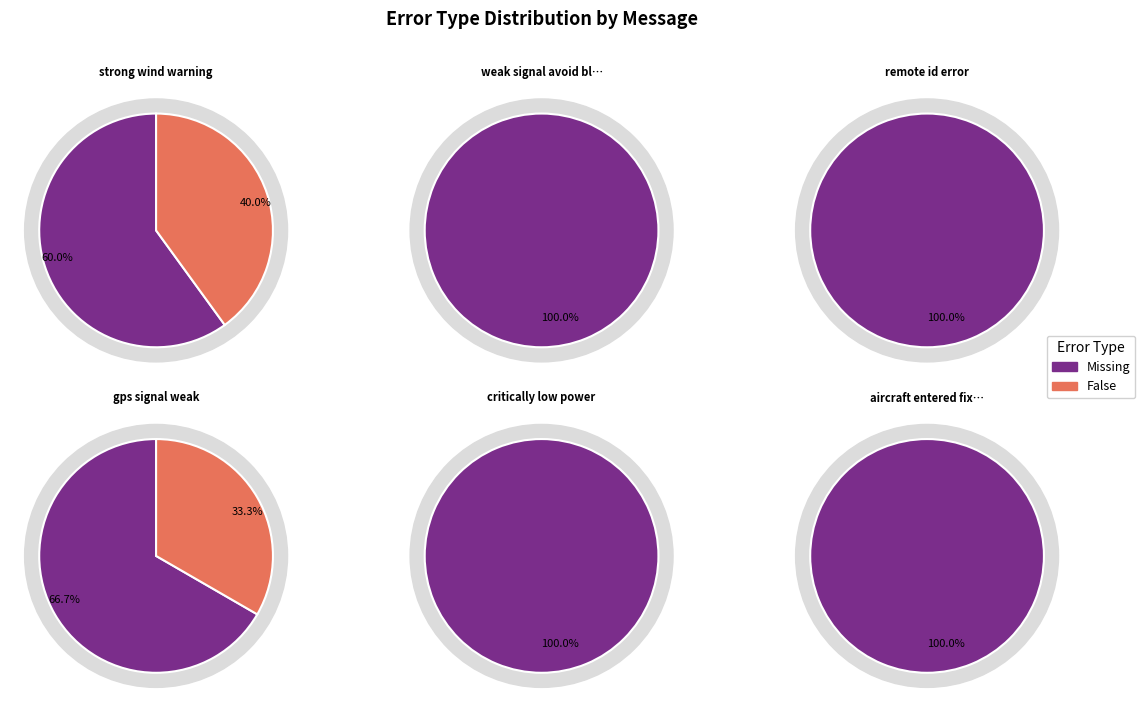

Which series has the largest range (max minus min)?

Missing